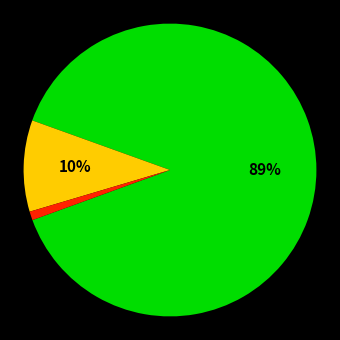

To the nearest percent, what is the difference between the largest and smallest slice percentages?

88%